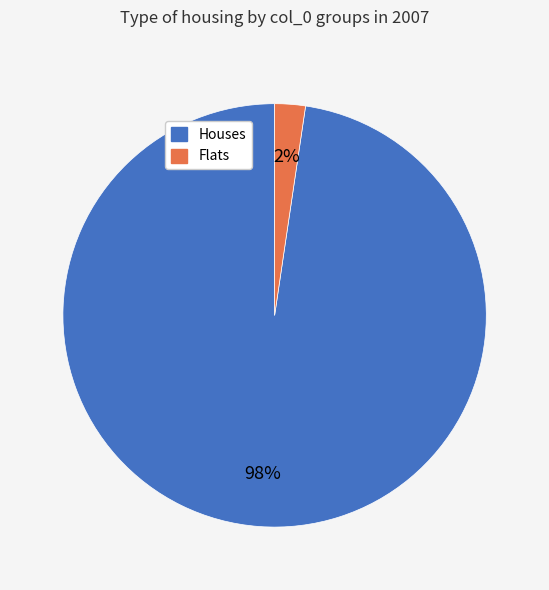

Is there a majority slice in this chart?

Yes